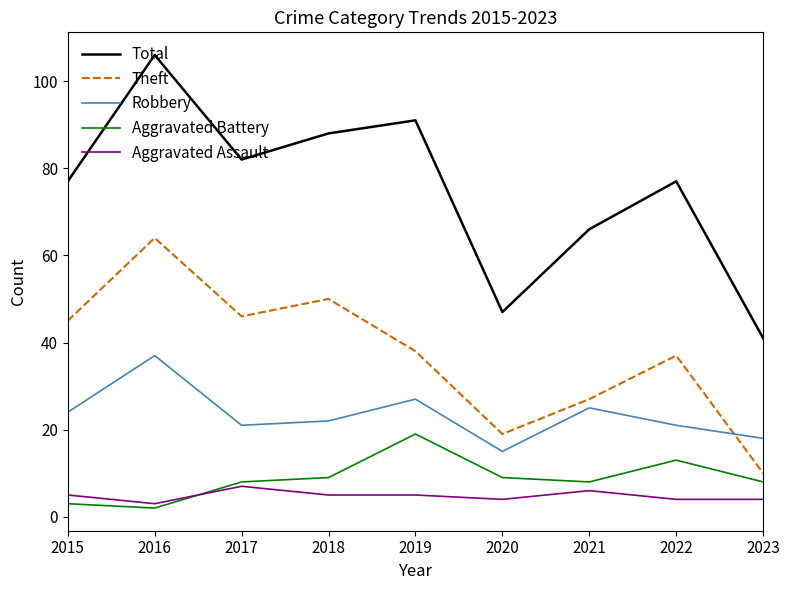

Is the value of Robbery at 2020 greater than the value of Aggravated Assault at 2019?

Yes